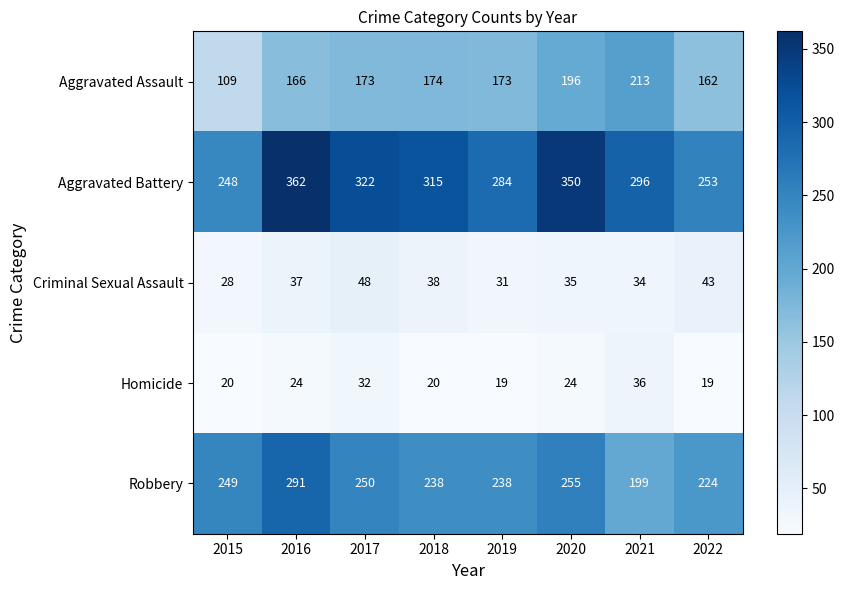

The Homicide series shows 50 at 2017. True or false?

False